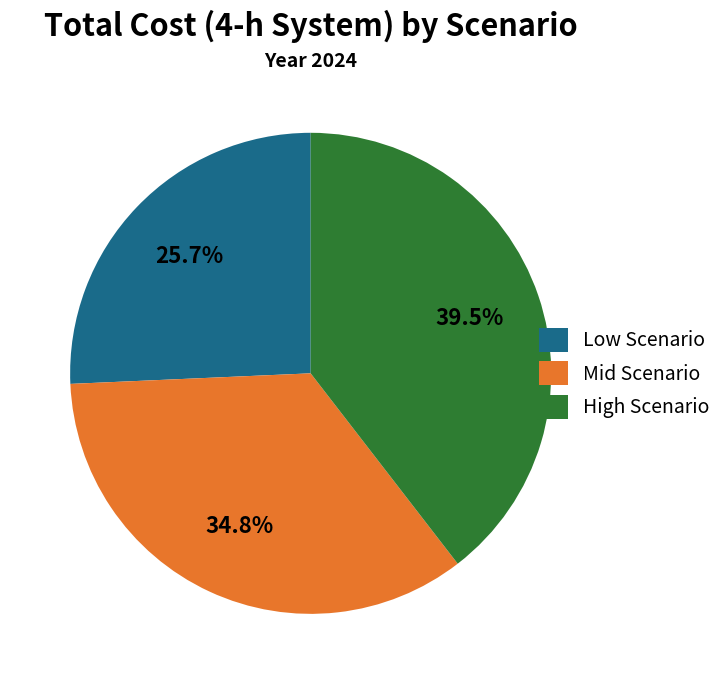

To the nearest percent, what is the average slice percentage?

33%